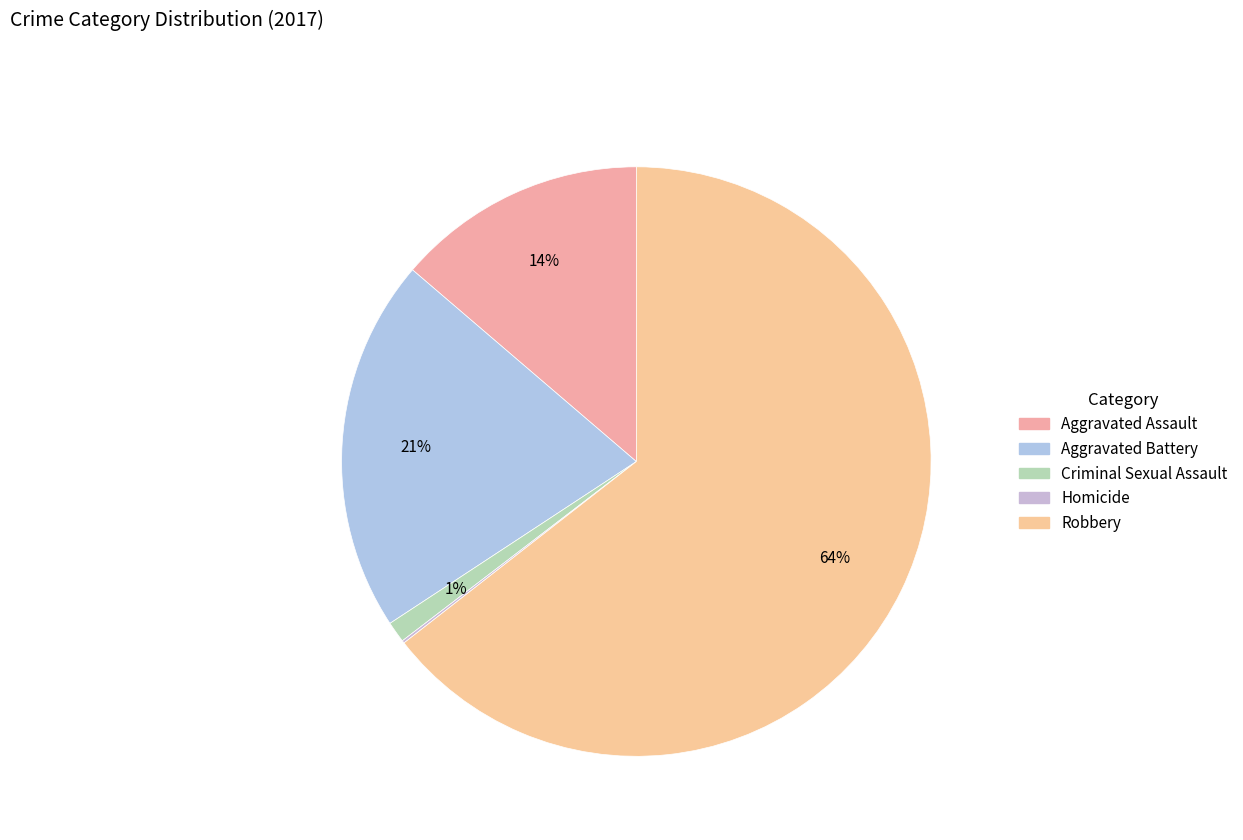

What is the change in value from Criminal Sexual Assault to Robbery?

+438